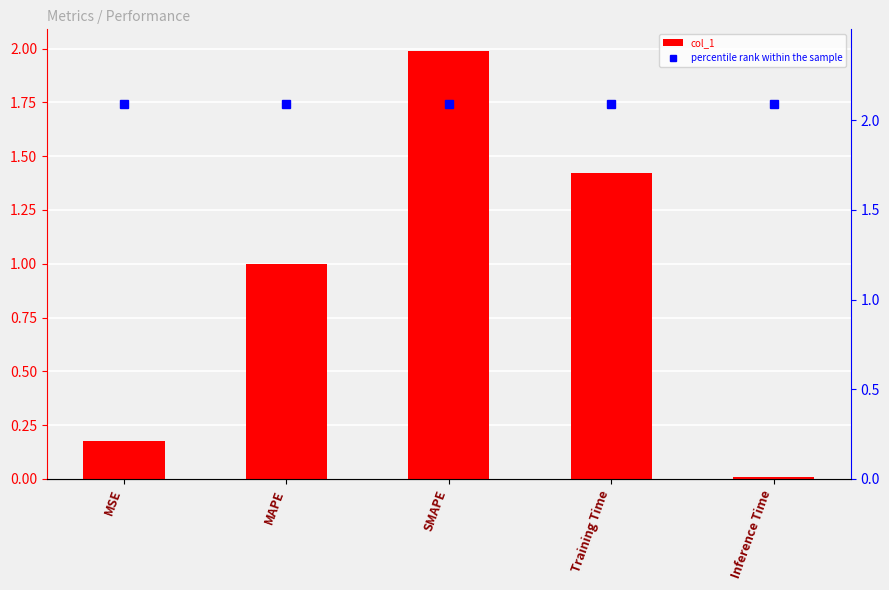

The value of percentile rank within the sample at Training Time is 1.0. True or false?

False